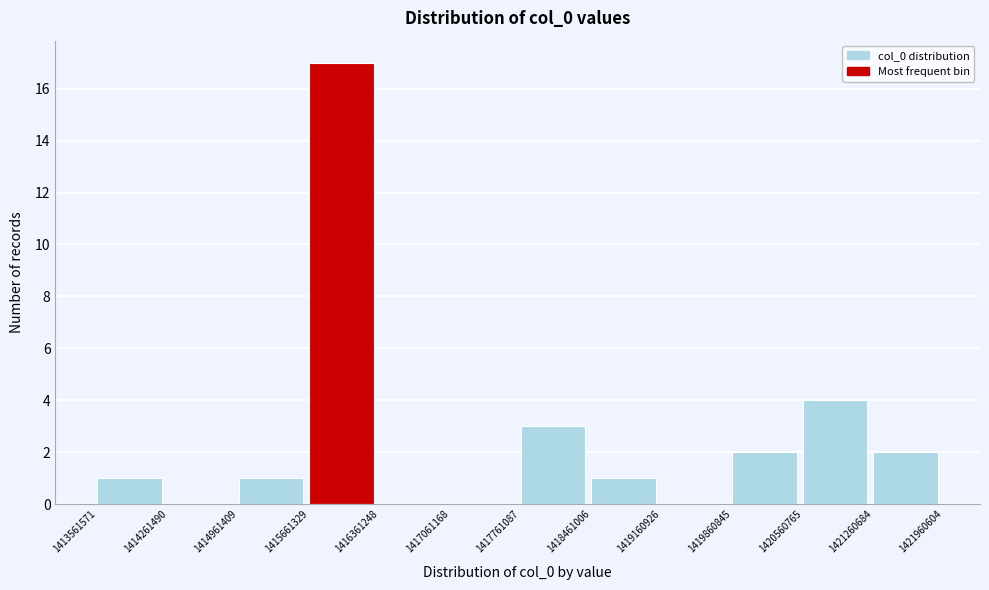

Over which range of the x-axis is the bar tallest?

1415661329 to 1416361248